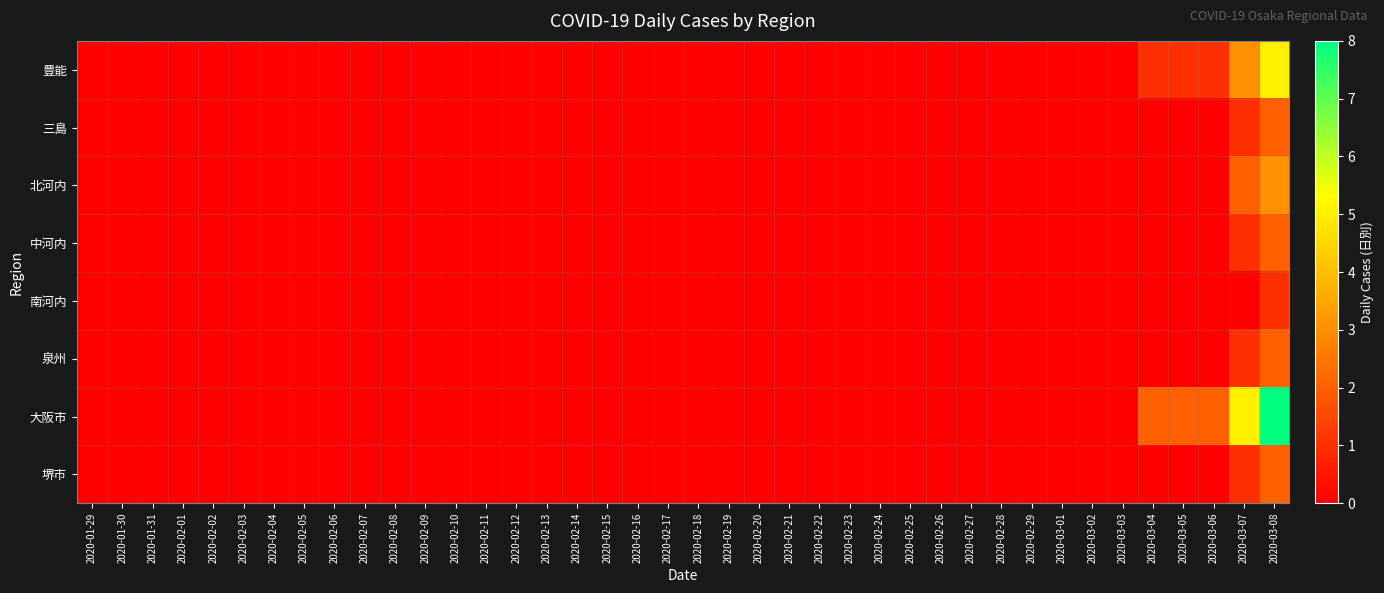

Which series has the largest total across all categories?

大阪市